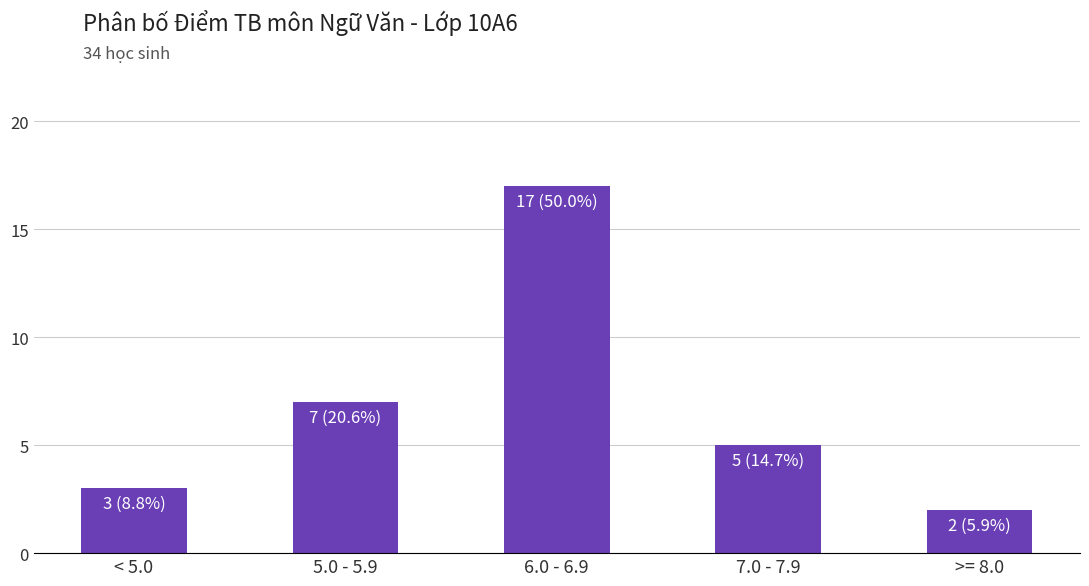

What is the sum of all values?

34